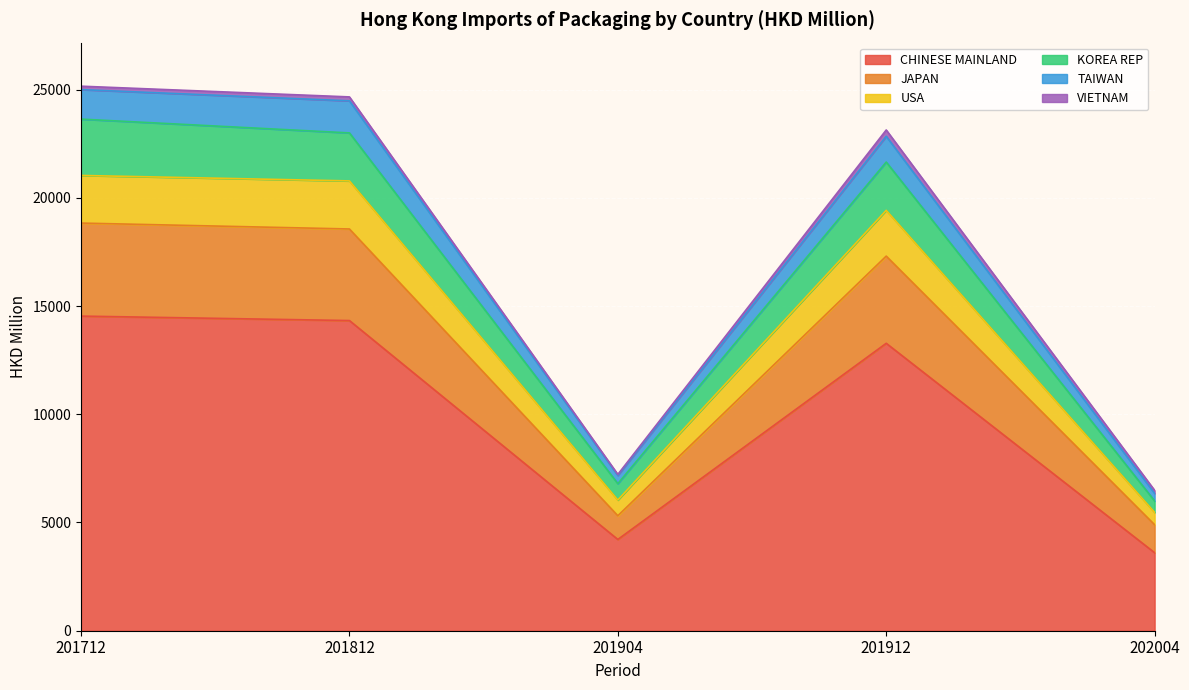

At which label does CHINESE MAINLAND reach its minimum?

202004